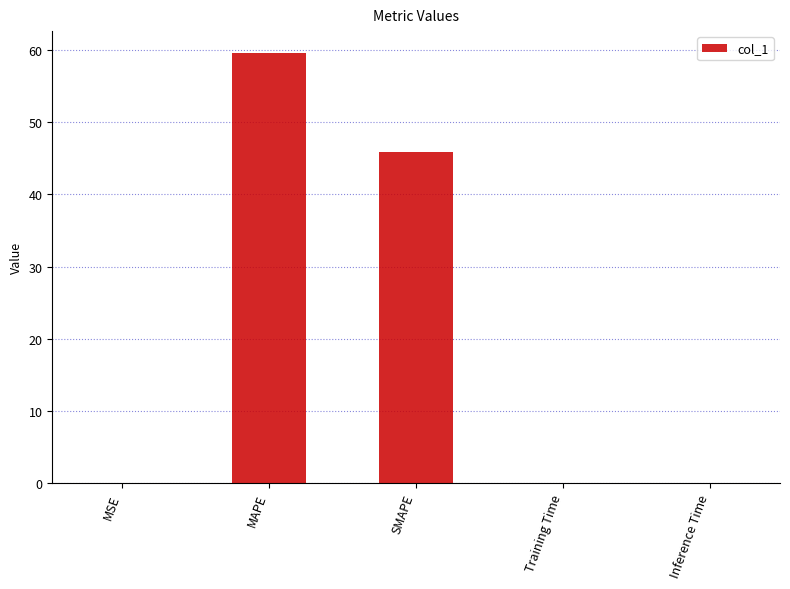

Between SMAPE and MAPE, which is larger?

MAPE